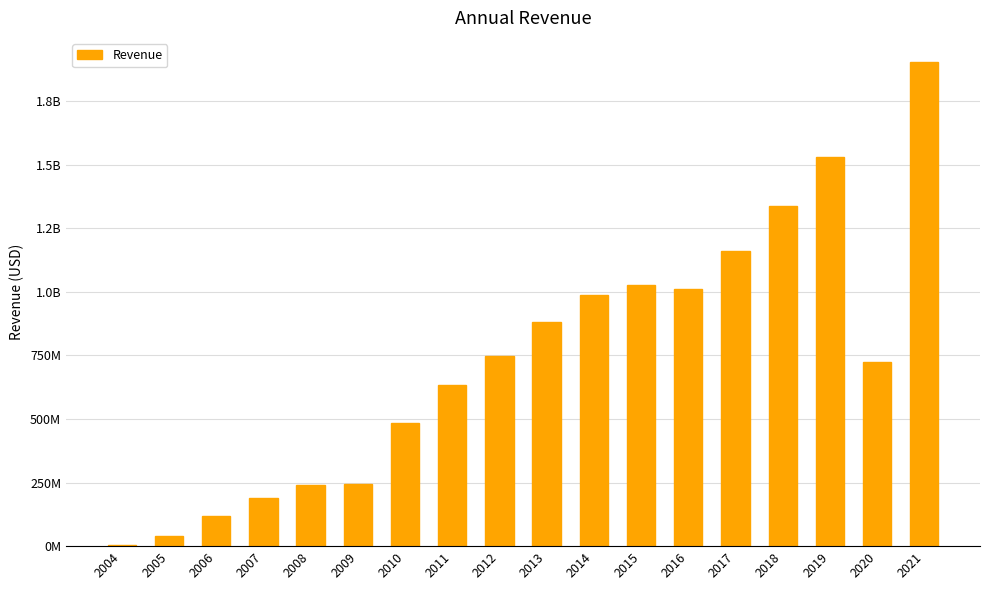

True or false: the data shows 26683431 at 2005.

False